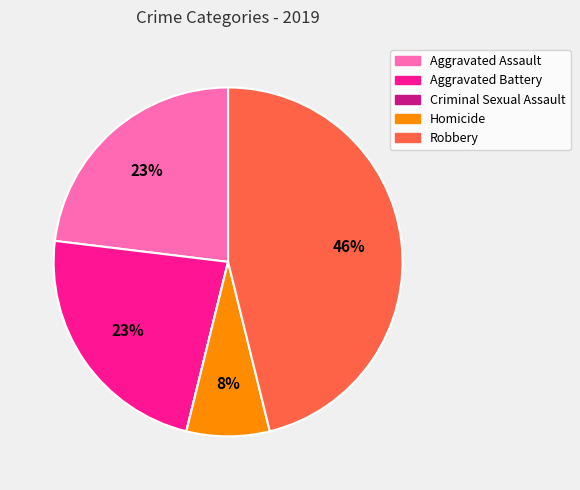

Is it true that Aggravated Battery is 35% of the pie?

False